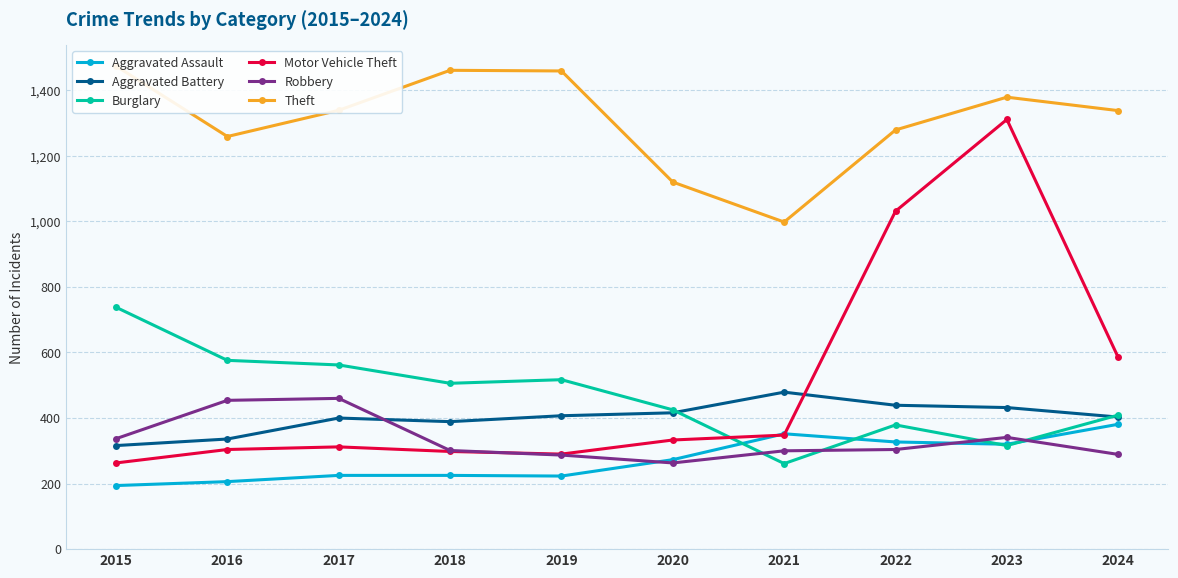

Where does the Motor Vehicle Theft series first go above 333?

2021